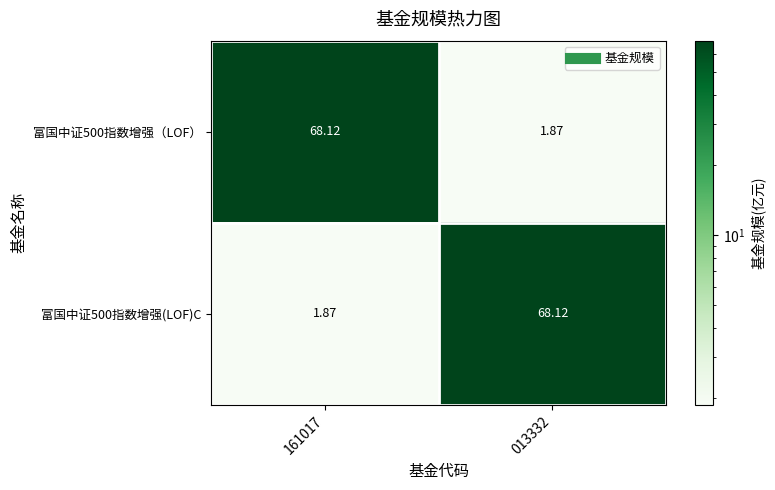

How many series are shown in this chart?

2